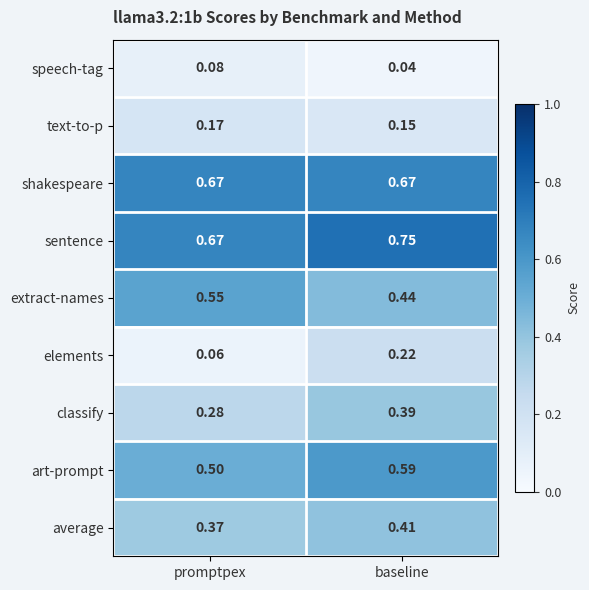

How many data points does each series have?

2